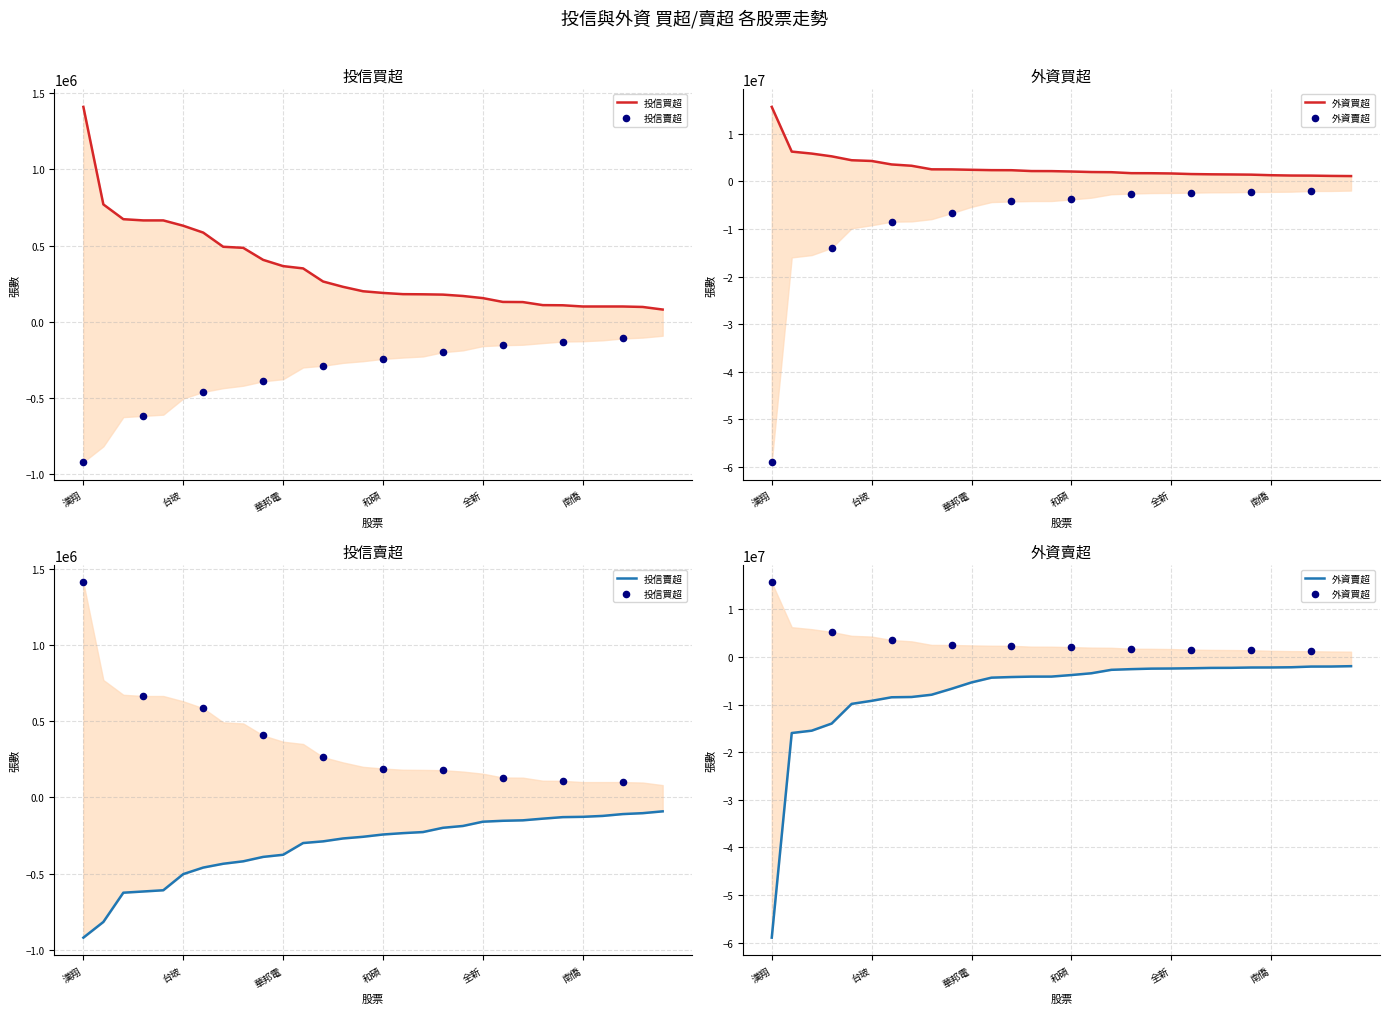

What is the total value across all series at 中華電?

-2015343